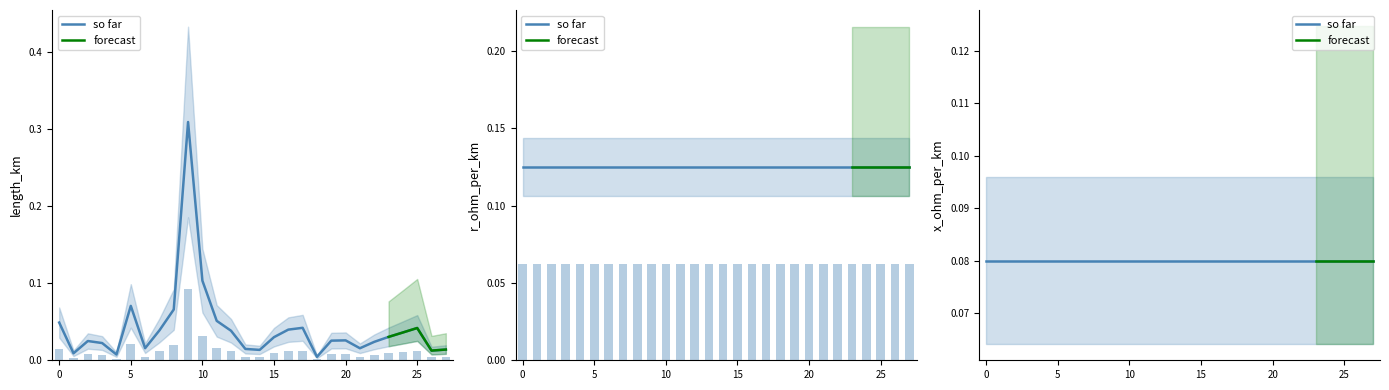

What is the sum of the length_km values at 4 and 0?

0.1